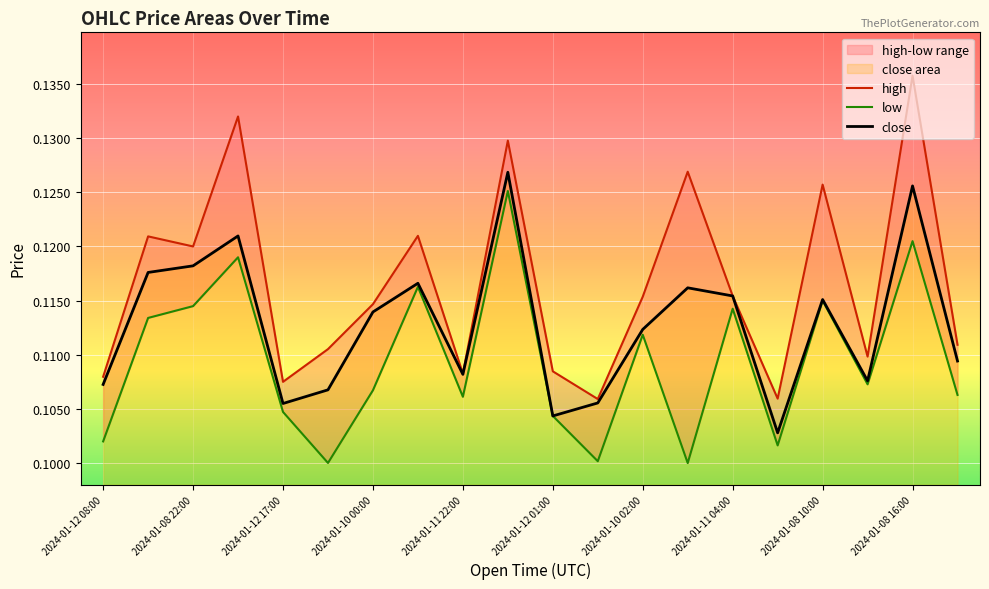

Where is the first local maximum for close?

2024-01-09 15:00